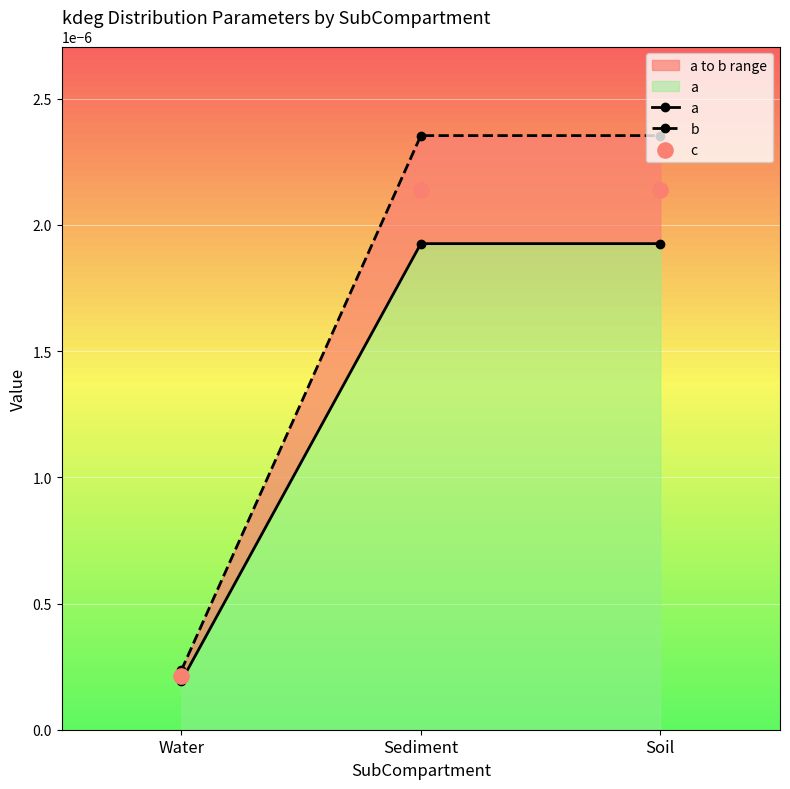

Which series has the largest total across all categories?

b